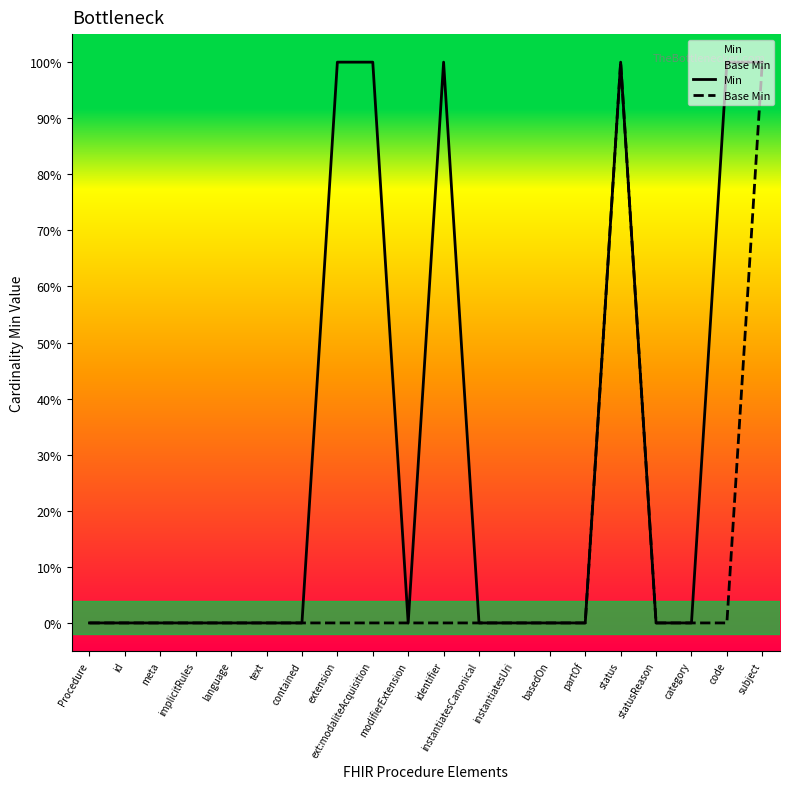

At contained, list the series in order from largest to smallest.

Min, Base Min